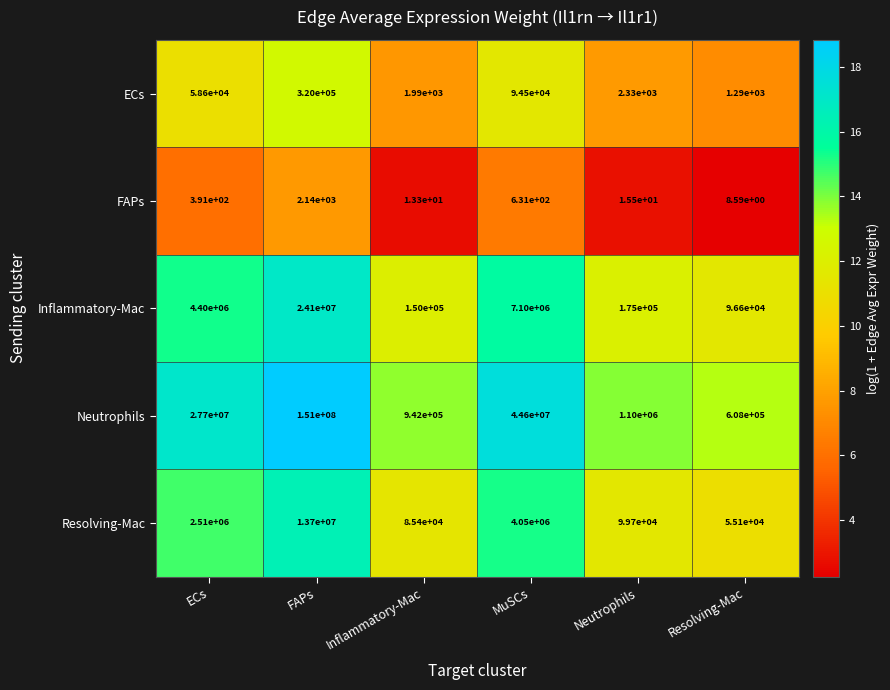

At which category does the chart reach its minimum across all series?

Resolving-Mac